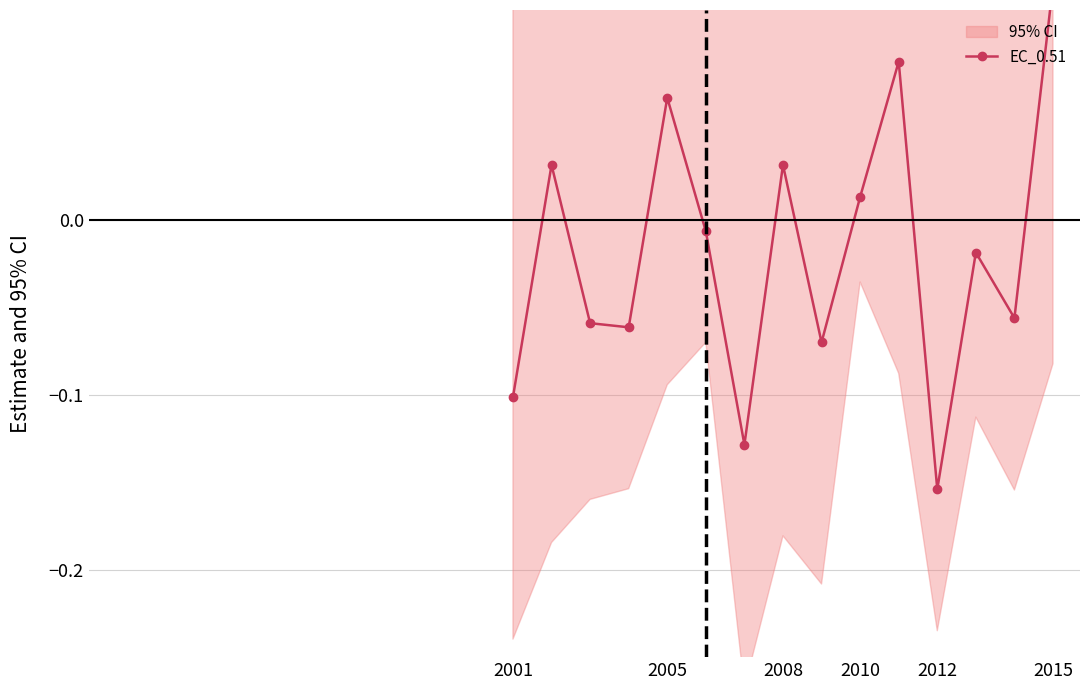

Which label corresponds to the largest value in the chart?

2015